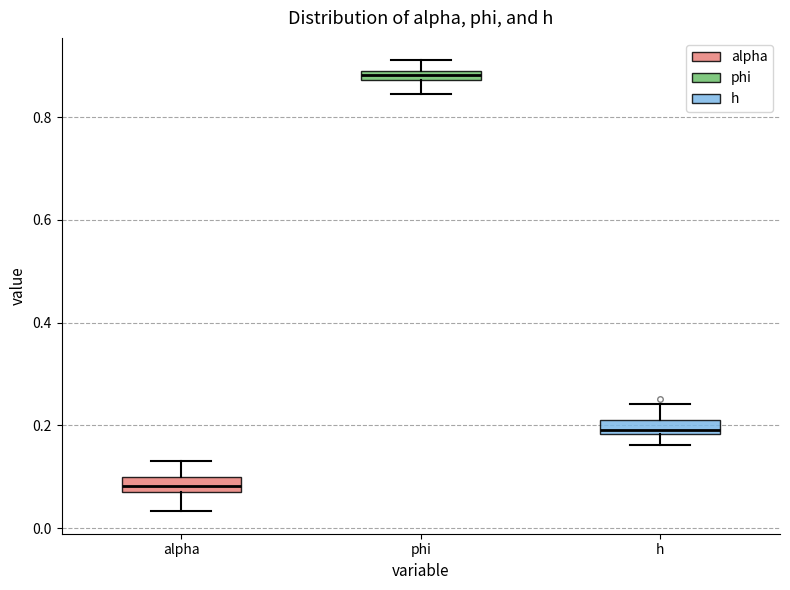

Which box's median line is the lowest?

alpha